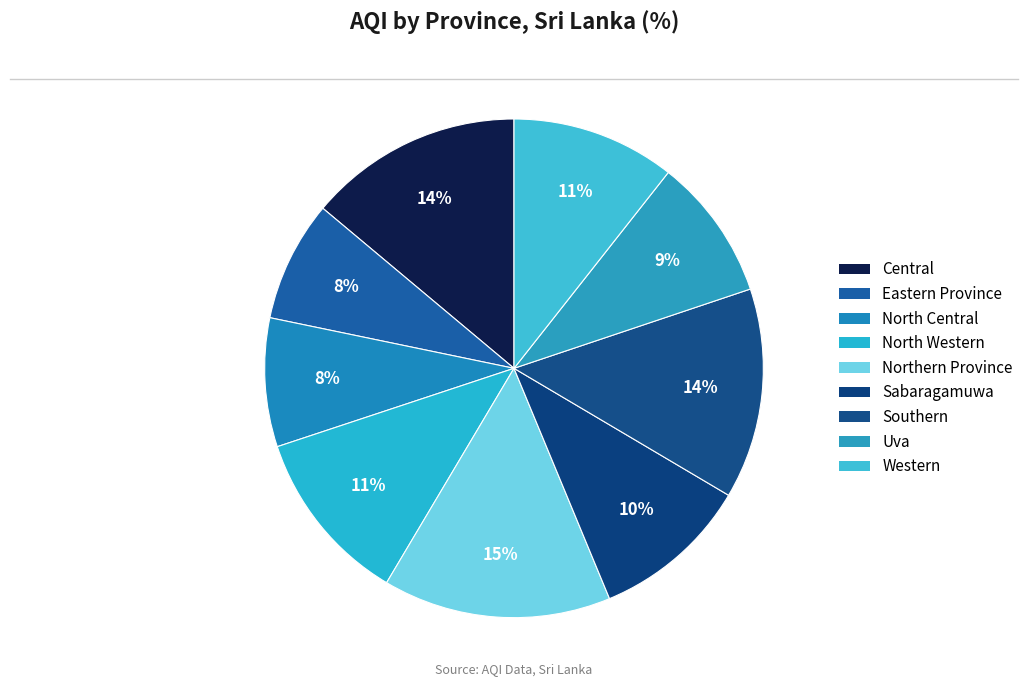

Rank the categories by value from lowest to highest.

Eastern Province, North Central, Uva, Sabaragamuwa, Western, North Western, Southern, Central, Northern Province